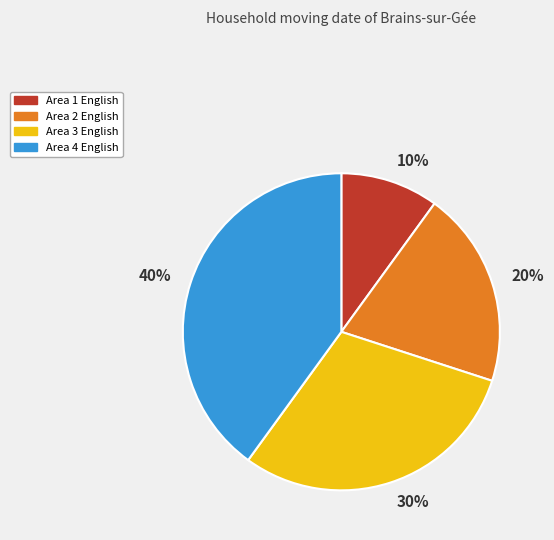

Is it true that Area 2 is 20% of the pie?

True